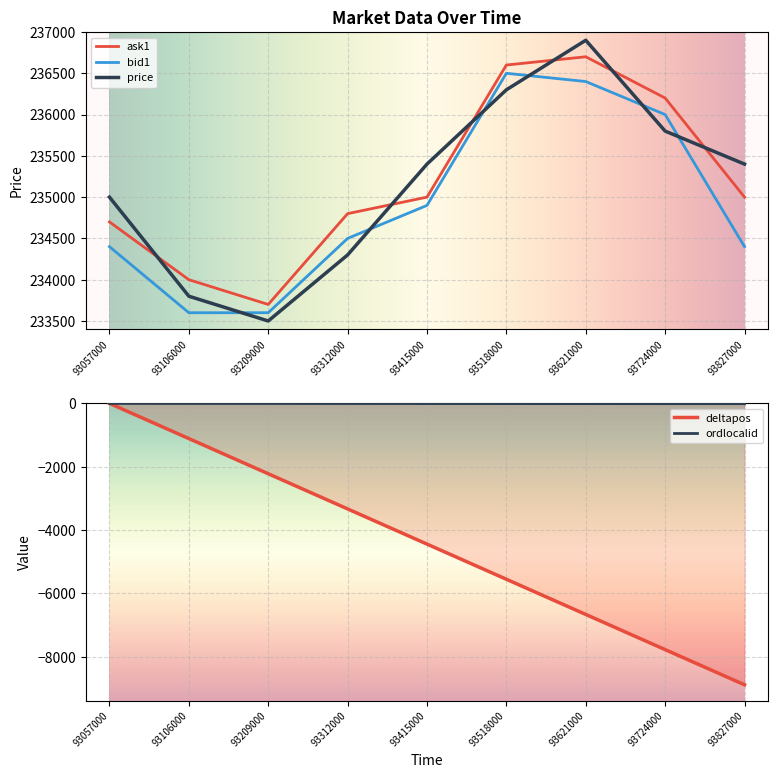

How many lines are shown in the chart?

5